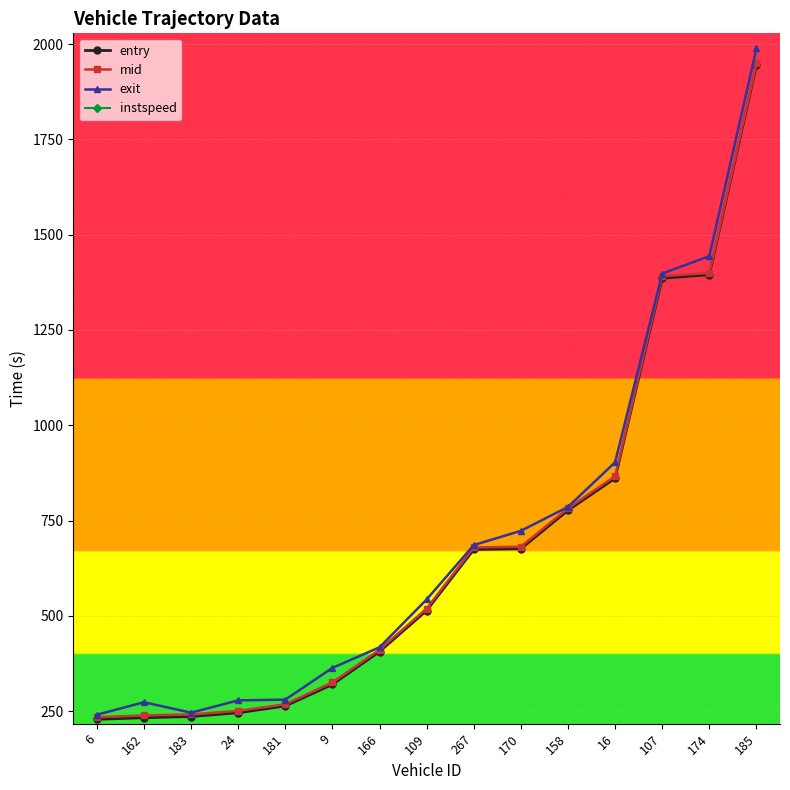

True or false: entry and instspeed intersect in this chart.

False